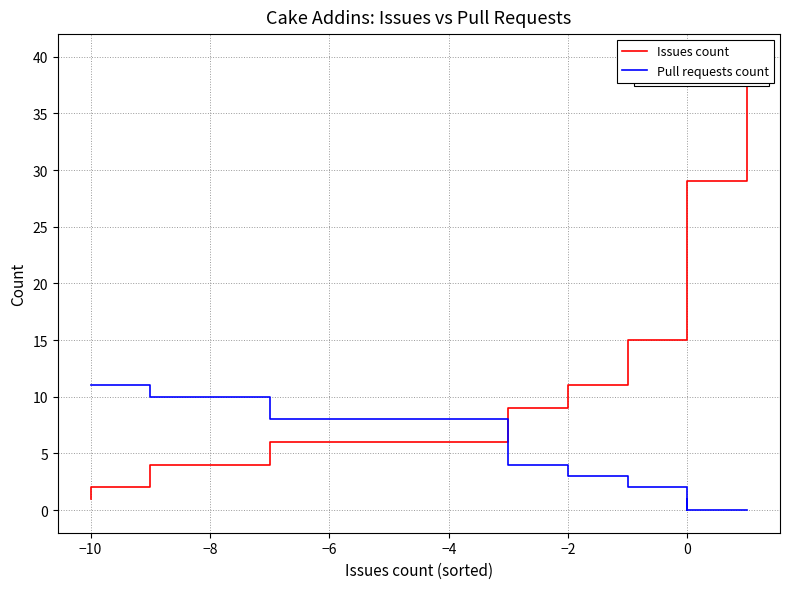

What are all the series names shown in the legend?

Issues count, Pull requests count